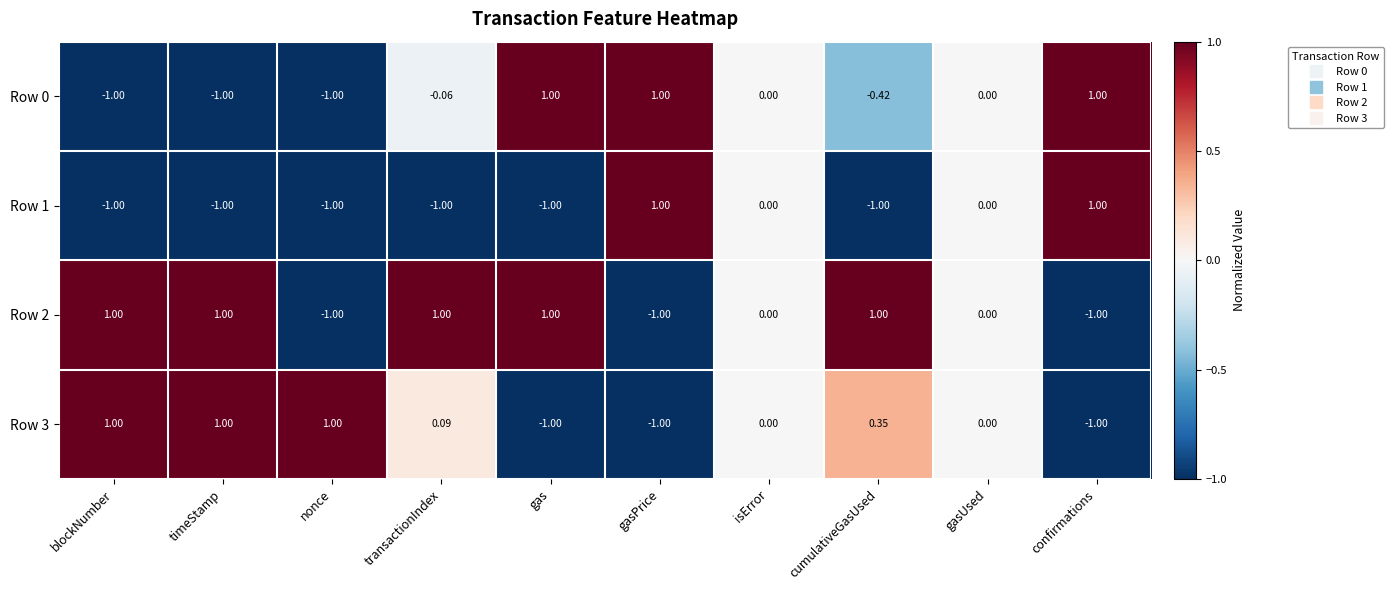

How many categories are shown in the chart?

10